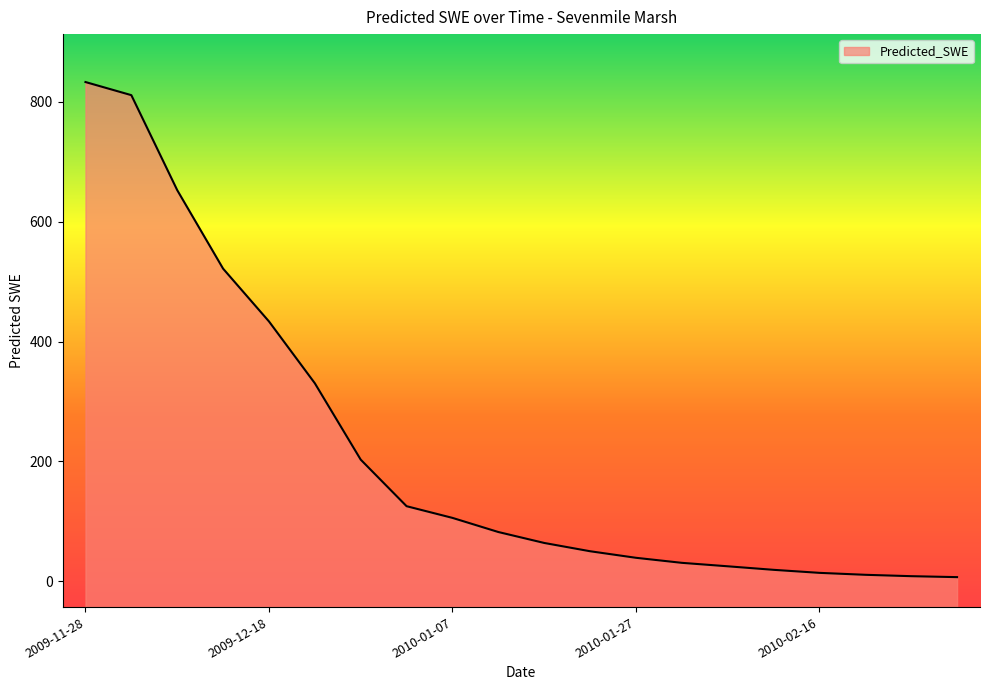

Reading left to right, what are all the values shown in this chart?

2009-11-28=833.2	2009-12-03=811.3	2009-12-08=652.8	2009-12-13=521.7	2009-12-18=433.6	2009-12-23=330.4	2009-12-28=202.9	2010-01-02=125.2	2010-01-07=105.6	2010-01-12=82.0	2010-01-17=63.8	2010-01-22=50.0	2010-01-27=39.0	2010-02-01=30.6	2010-02-06=24.8	2010-02-11=18.9	2010-02-16=13.9	2010-02-21=10.6	2010-02-26=8.3	2010-03-03=6.7